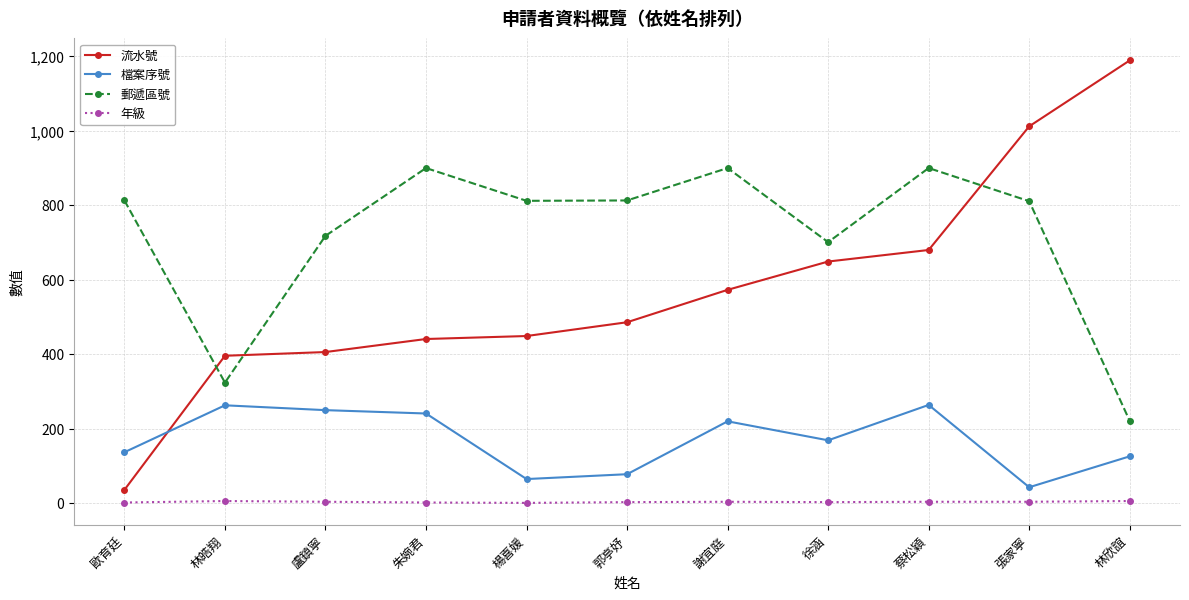

Rank the series at 林皓翔 from lowest to highest value.

年級, 檔案序號, 郵遞區號, 流水號